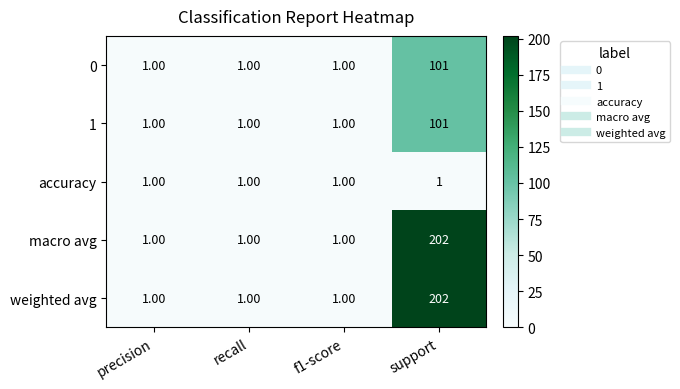

Is the value of accuracy at support greater than the value of 1 at support?

No